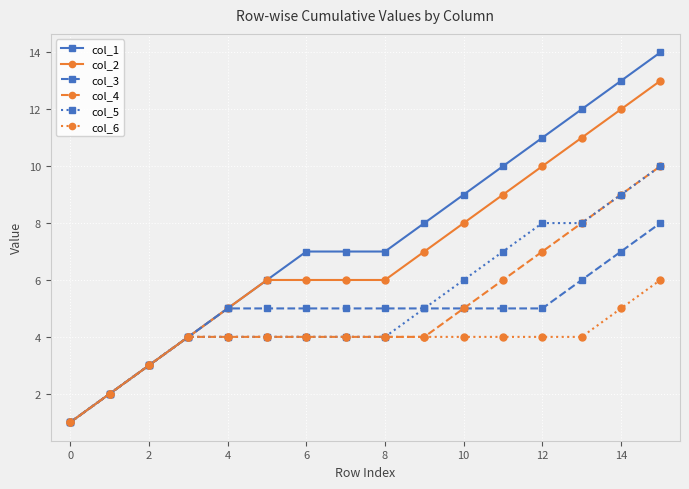

Which series has the widest spread of values?

col_1